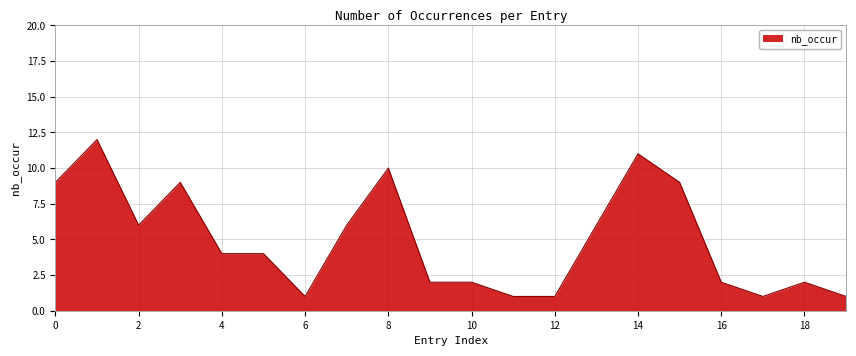

What is the difference between the maximum and minimum values?

11